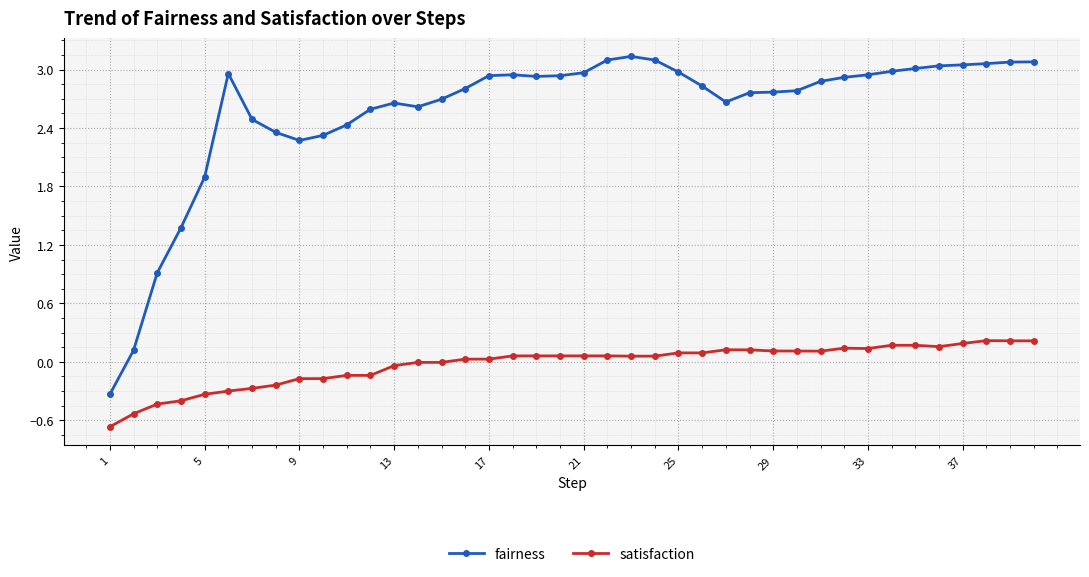

What is the difference between the second highest and minimum values in the fairness series?

3.4